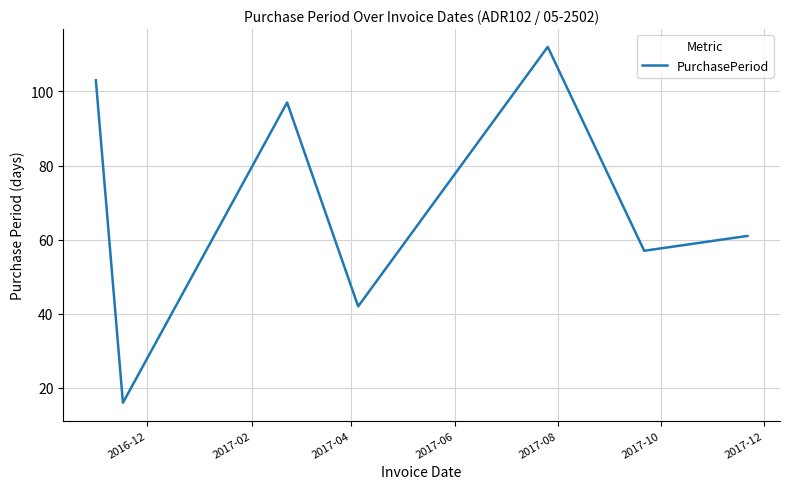

What is the greatest value displayed?

112